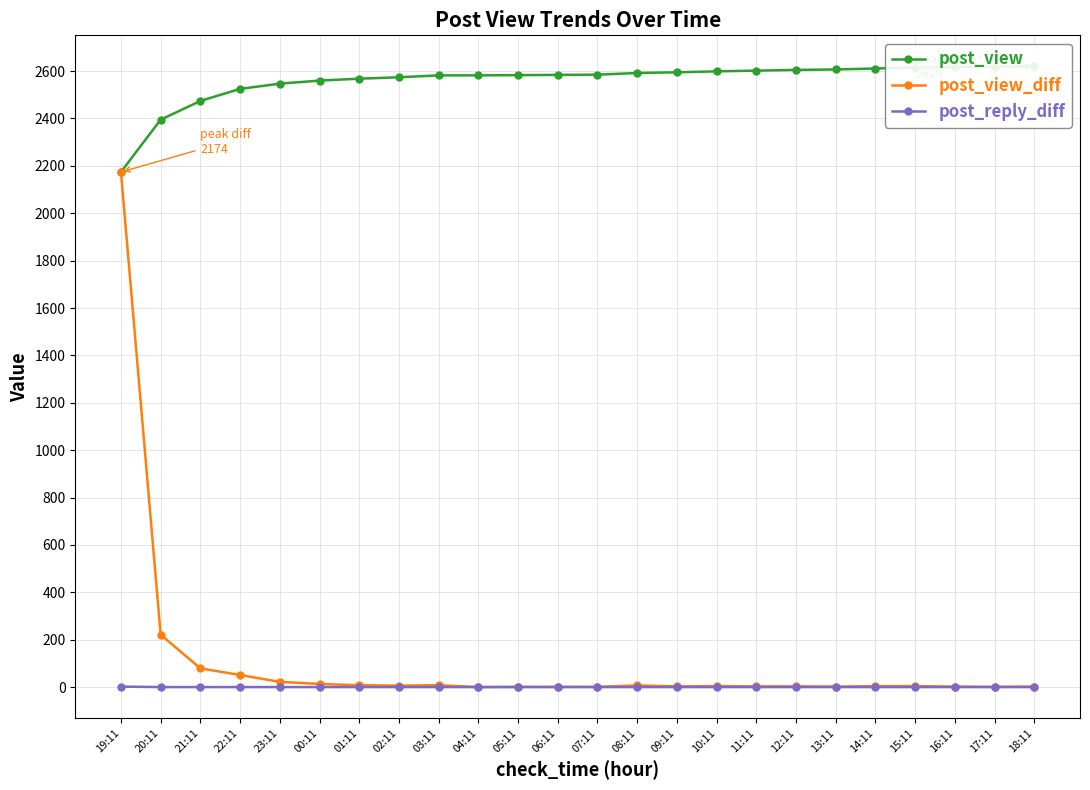

What are all the series names shown in the legend?

post_view, post_view_diff, post_reply_diff